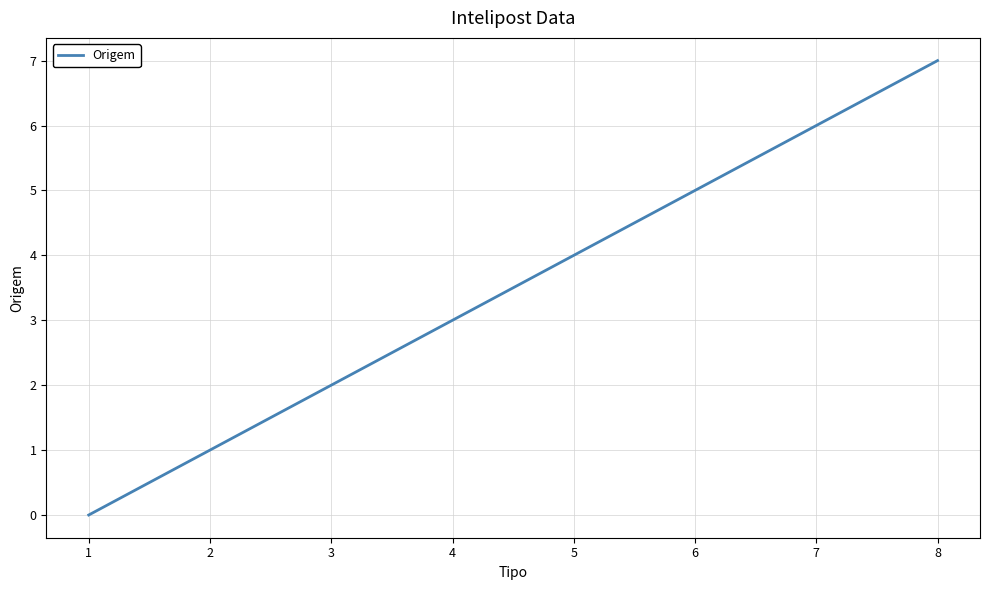

What is the approximate value at 4?

3